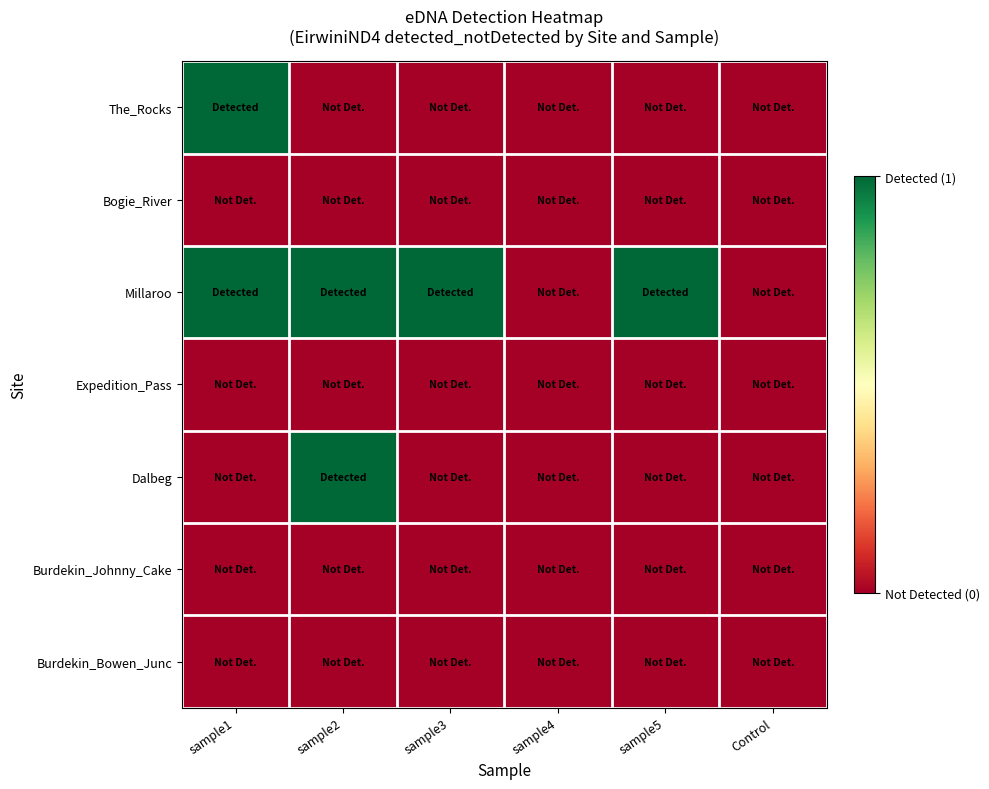

Which series has the largest total across all categories?

Millaroo